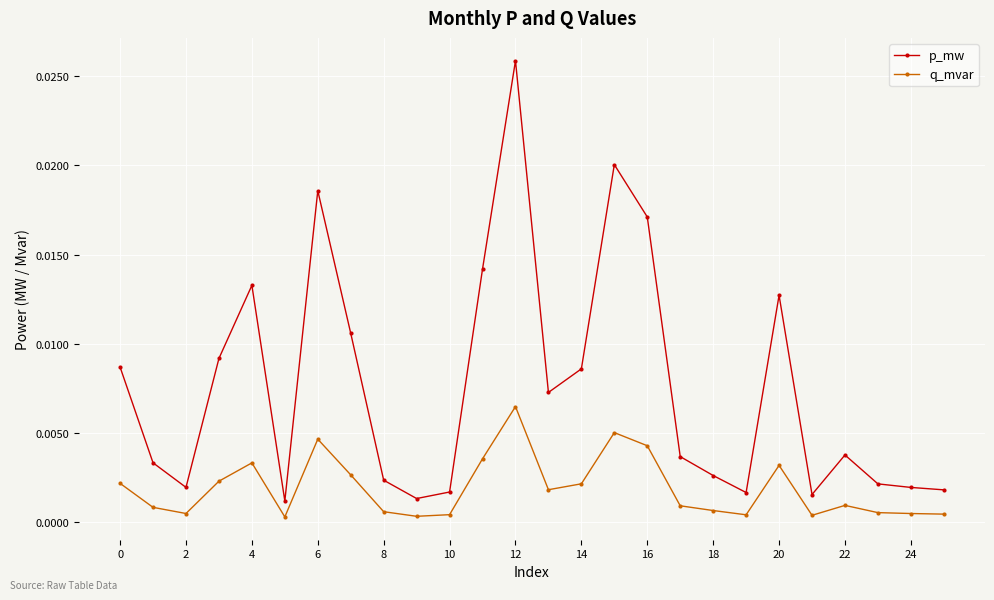

What is the sum of all p_mw values?

0.2